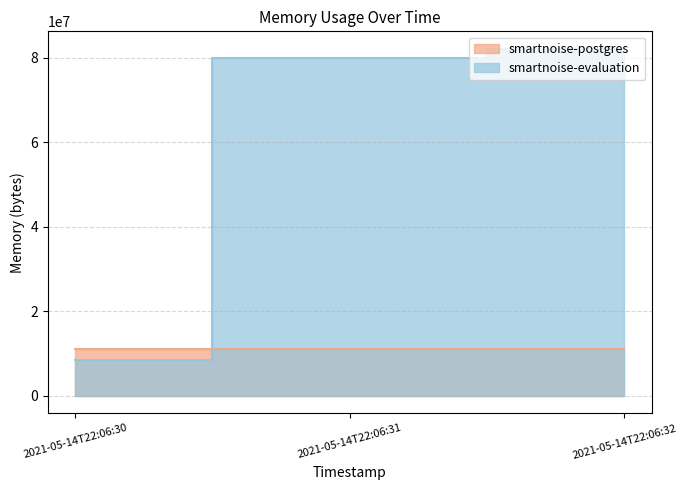

What is the value of the 2nd point from the left?

79978496